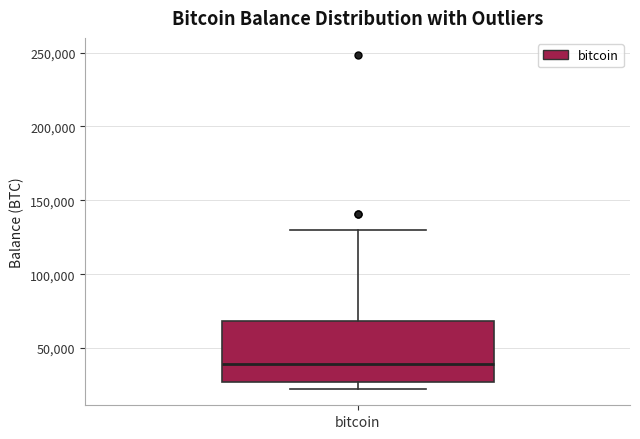

Where does the upper whisker of the box for bitcoin end on the y-axis? The values are not printed on the chart, so give them approximately, as read against the axis.

130000